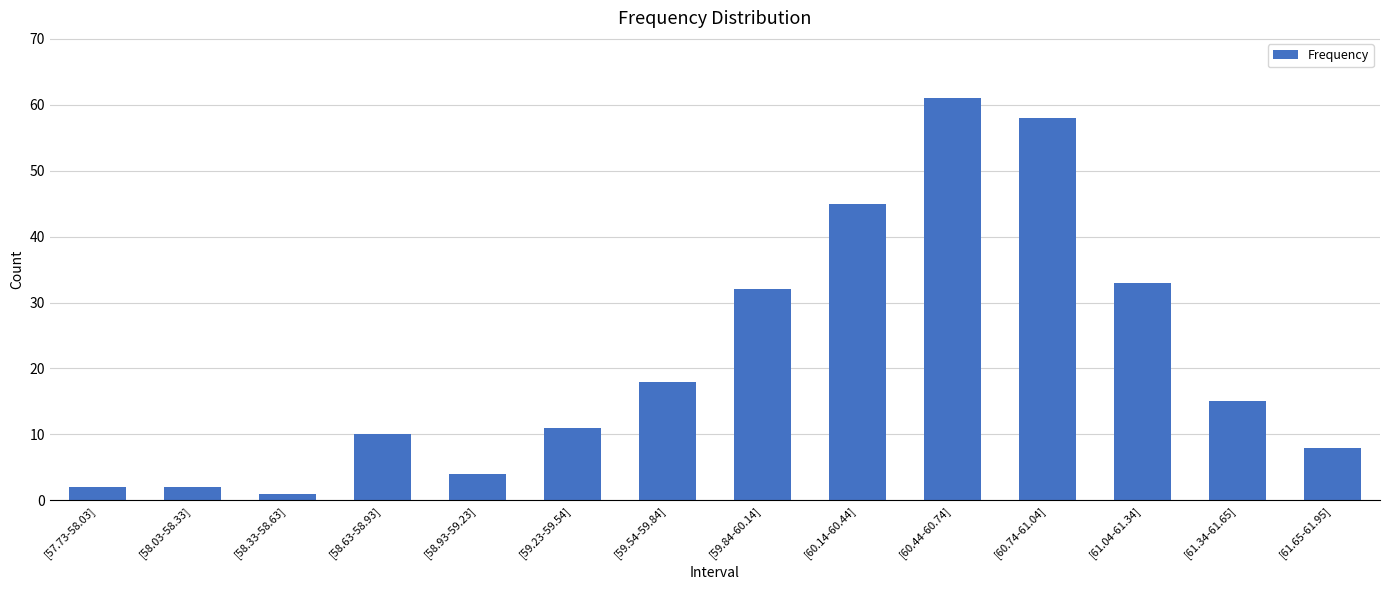

Reading left to right, transcribe all the data shown in this chart.

2	2	1	10	4	11	18	32	45	61	58	33	15	8